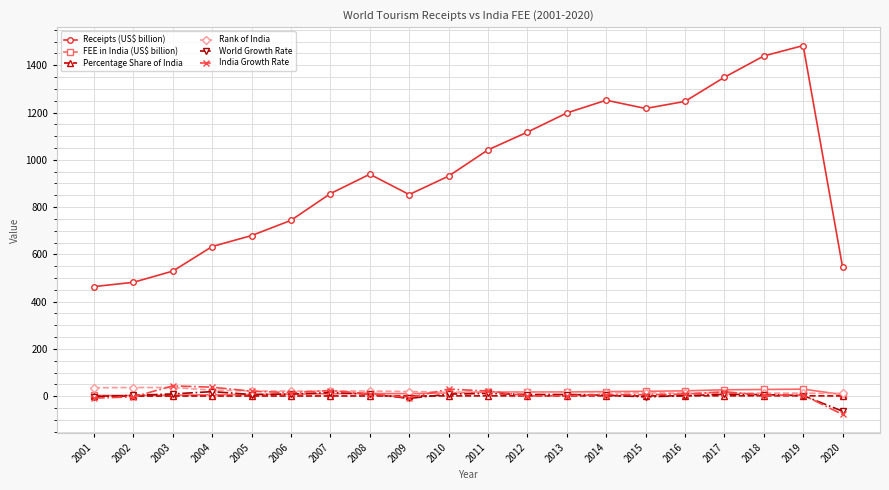

True or false: Percentage Share of India has a value of 1.6 at 2014.

True